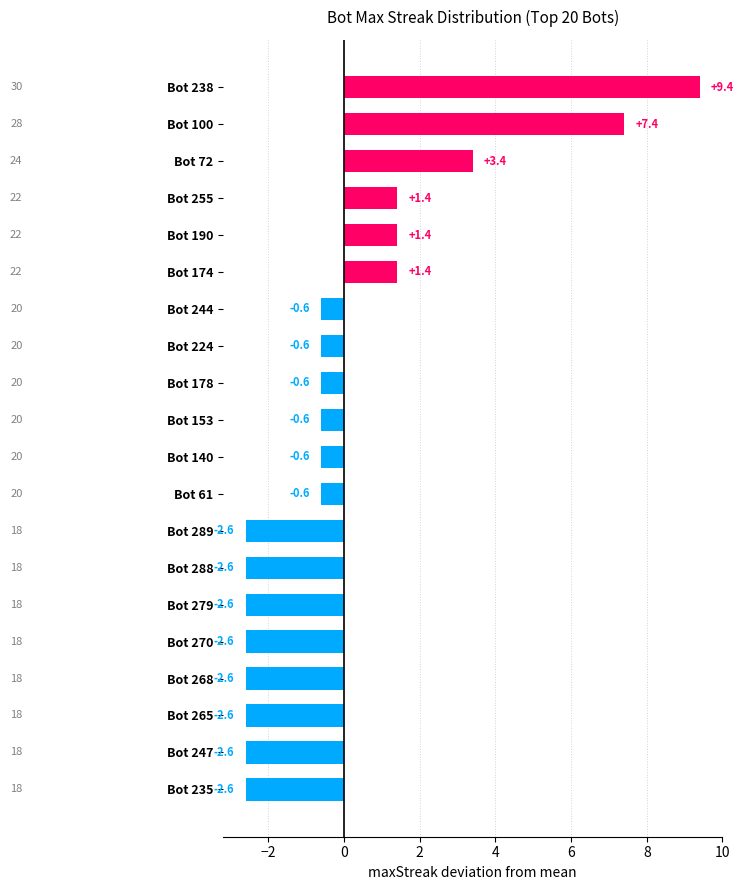

Where is the data nearest to the value 3?

Bot 72